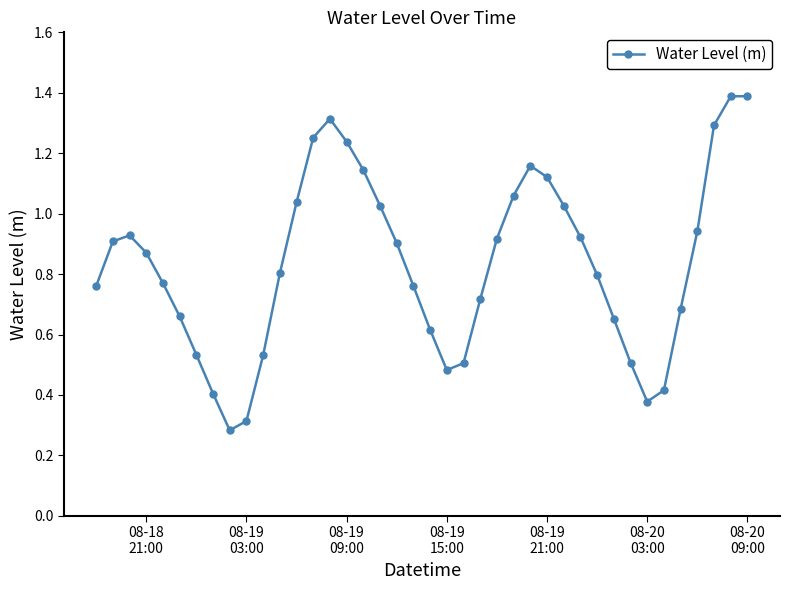

True or false: the data has more than 0 interior local peaks.

True